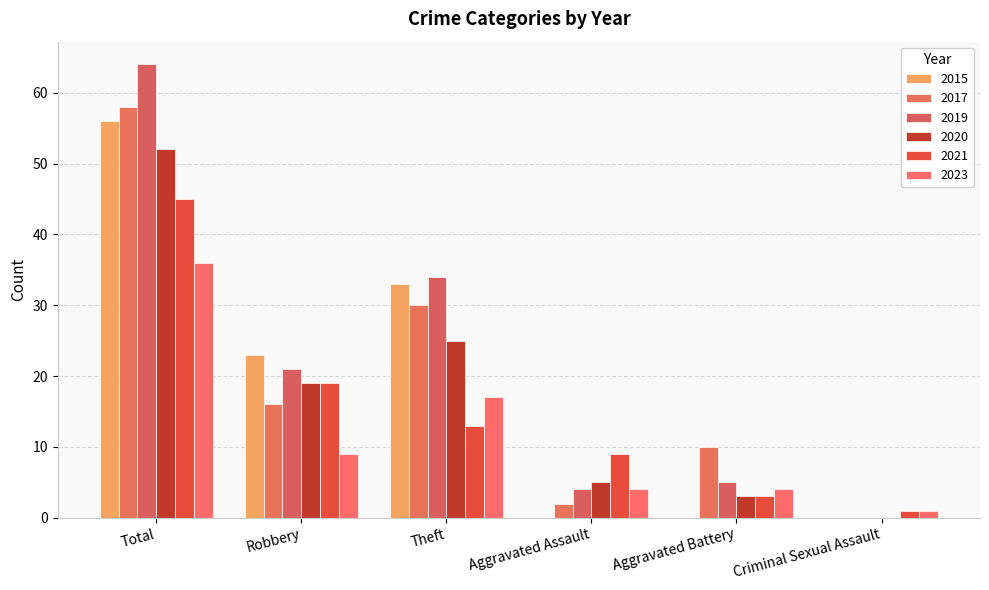

What are all the series names shown in the legend?

2015, 2017, 2019, 2020, 2021, 2023